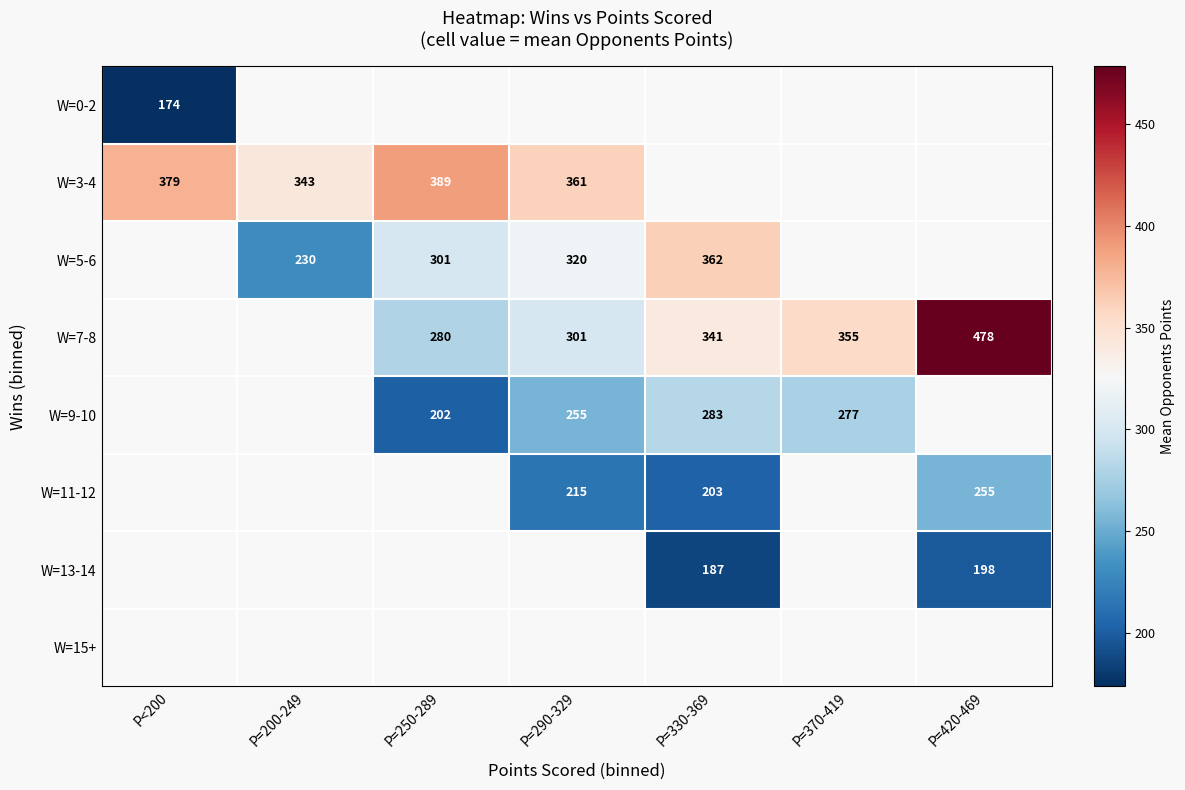

The W=3-4 series shows 246 at P=250-289. True or false?

False